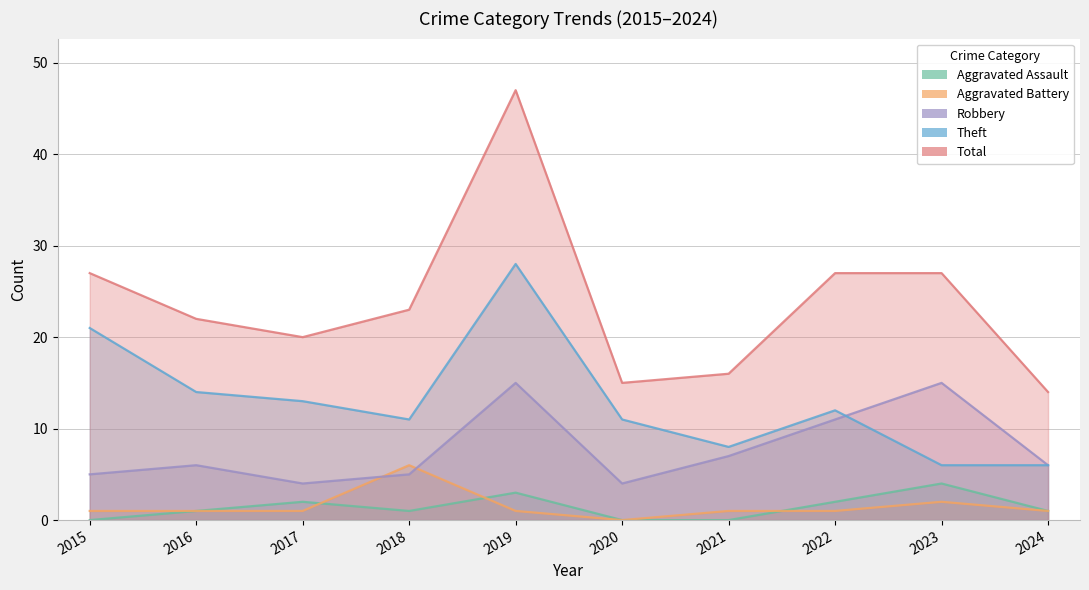

The value of Theft at 2020 is 4. True or false?

False